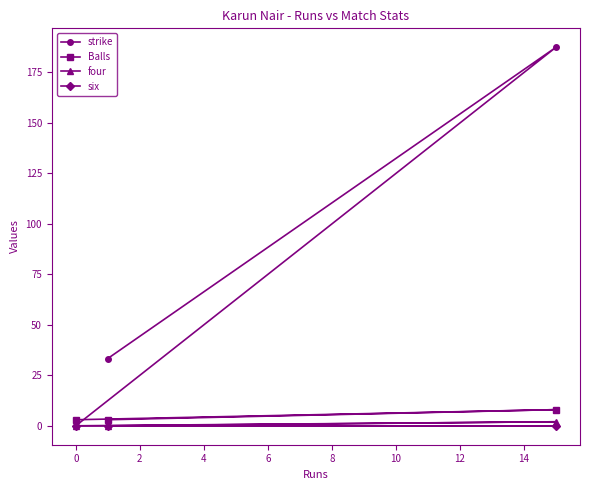

What are all the series names shown in the legend?

strike, Balls, four, six